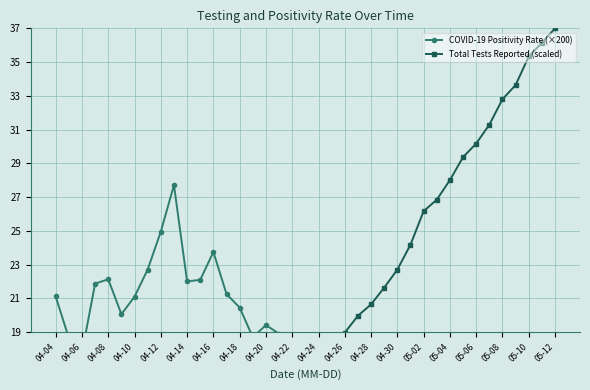

Which series has the widest spread of values?

Total Tests Reported (scaled)